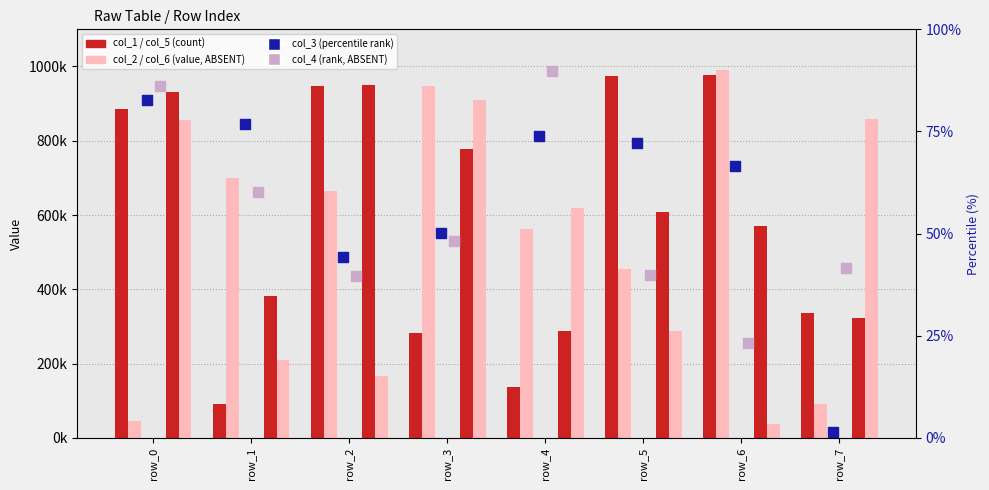

At how many categories does at least one series exceed 418099?

8